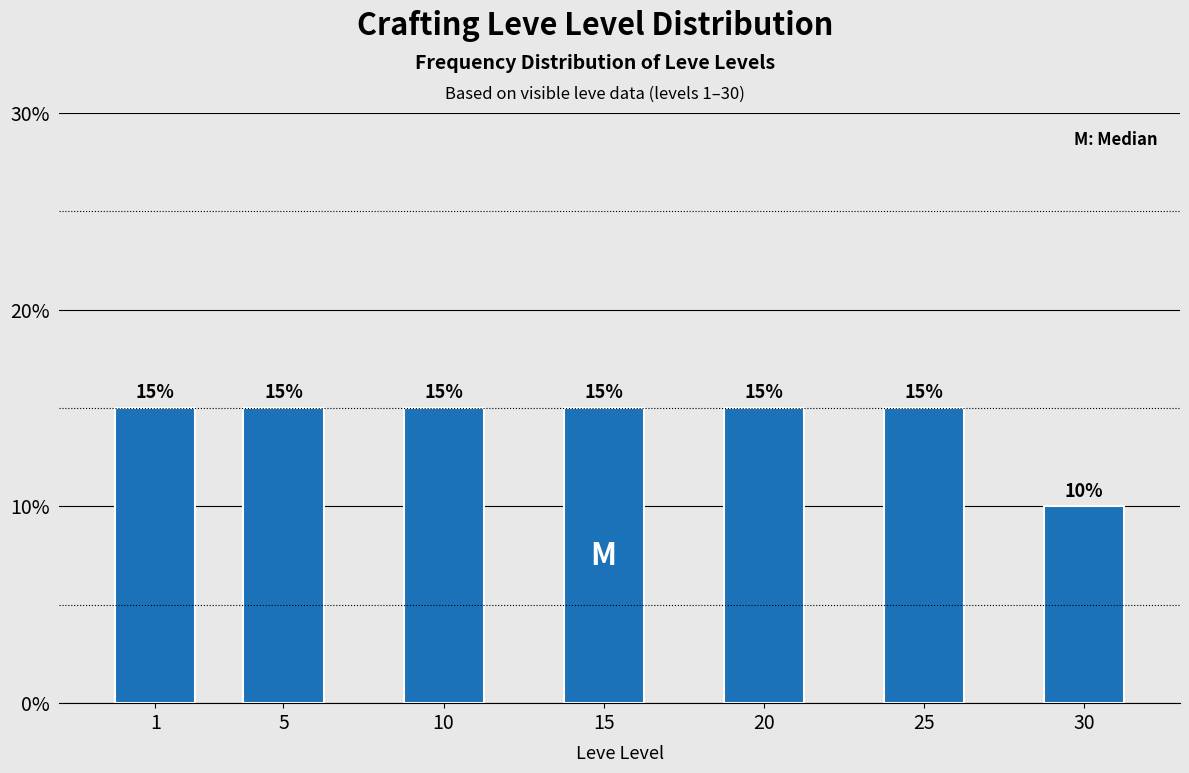

Reading left to right, list all the values displayed in this chart.

15	15	15	15	15	15	10